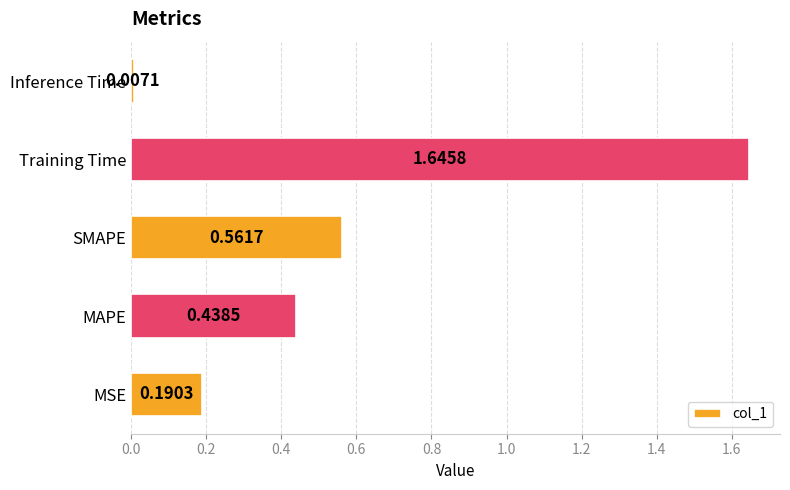

Which has a higher value, MSE or Inference Time?

MSE